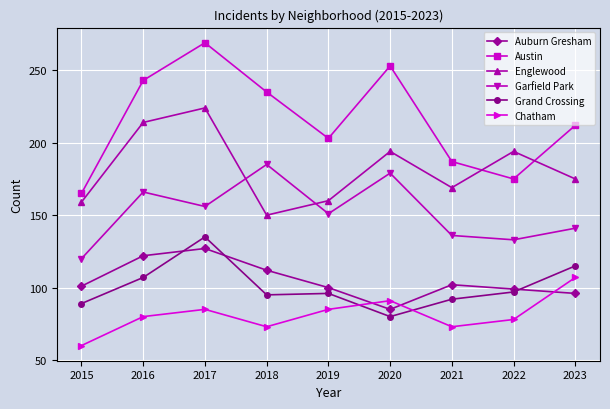

What is the sum of all Chatham values?

732